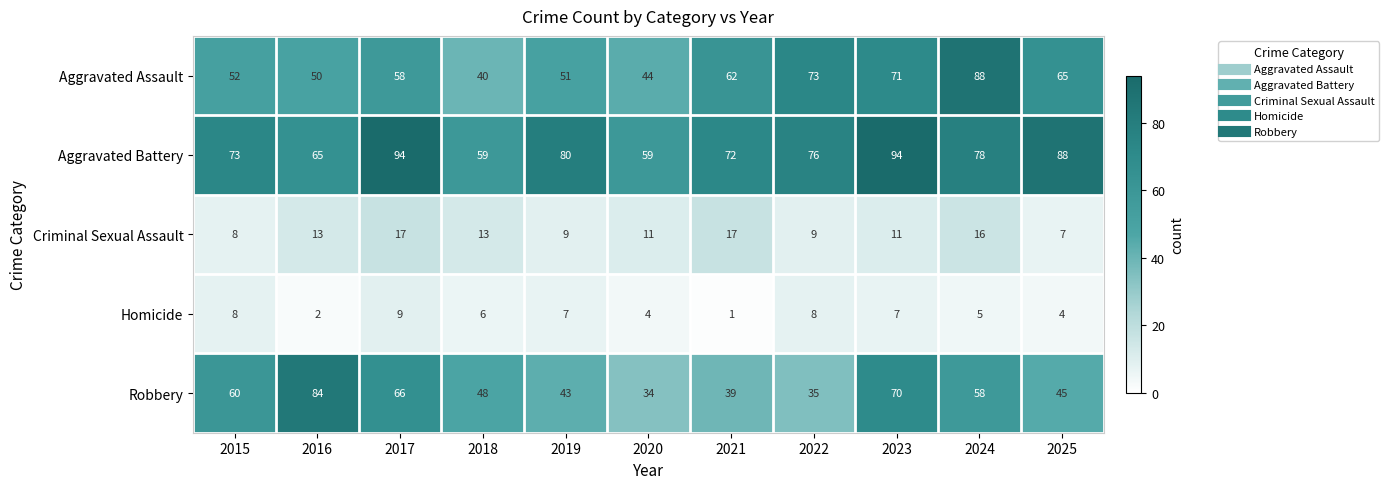

Which series has the largest total across all categories?

Aggravated Battery